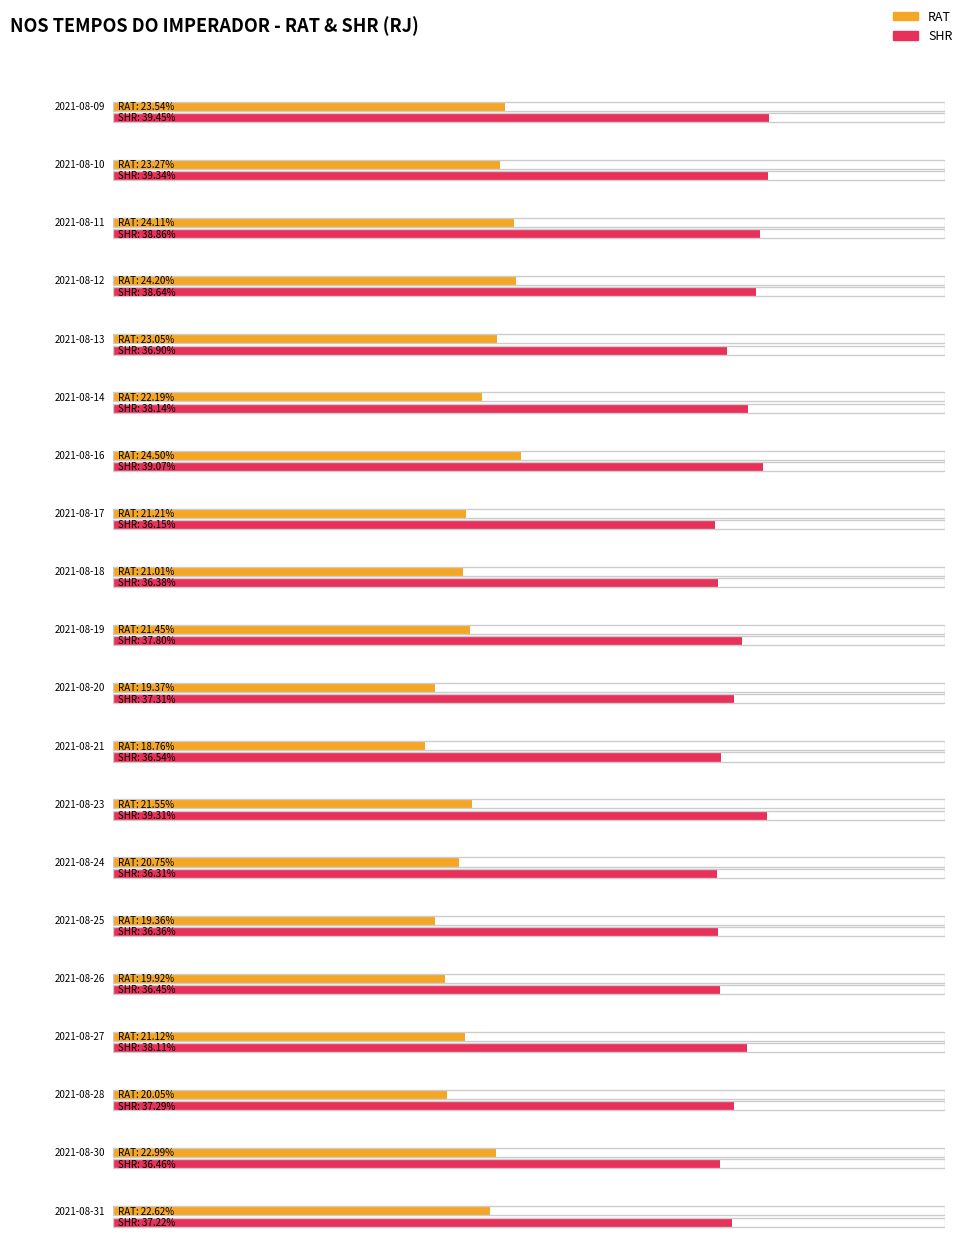

What is the difference between the maximum and minimum values in the SHR series?

3.3